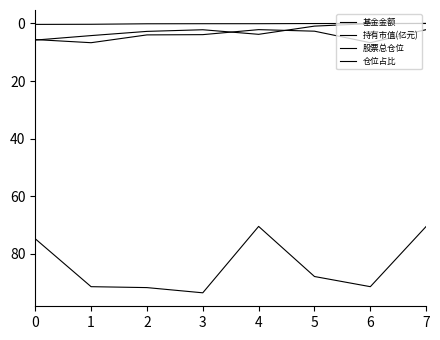

Rank the categories by 持有市值(亿元) value from highest to lowest.

0, 1, 2, 3, 4, 5, 6, 7